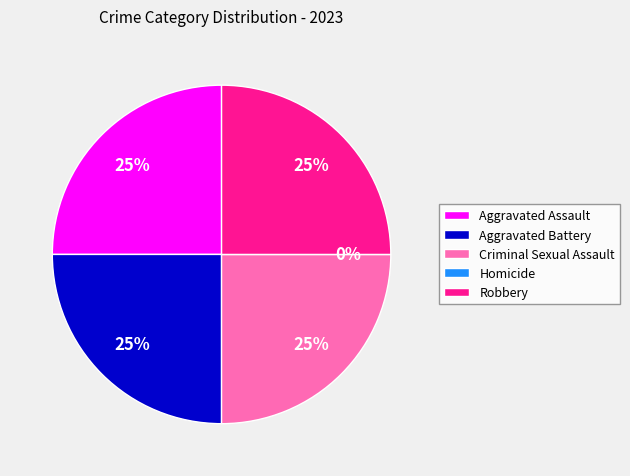

What percentage is the Aggravated Battery slice, to the nearest percent?

25%